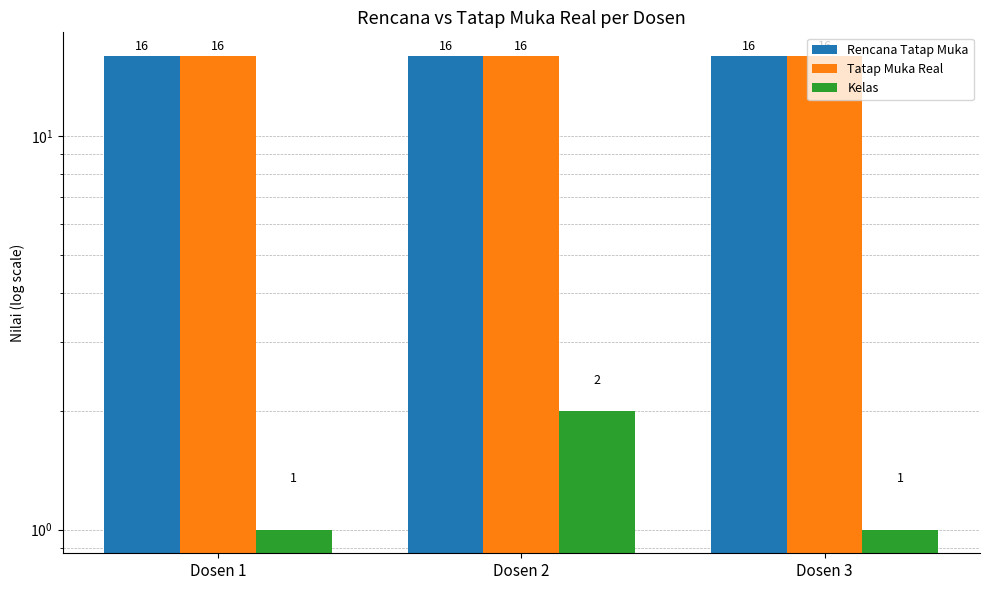

What is the total value across all series at Dosen 1?

33